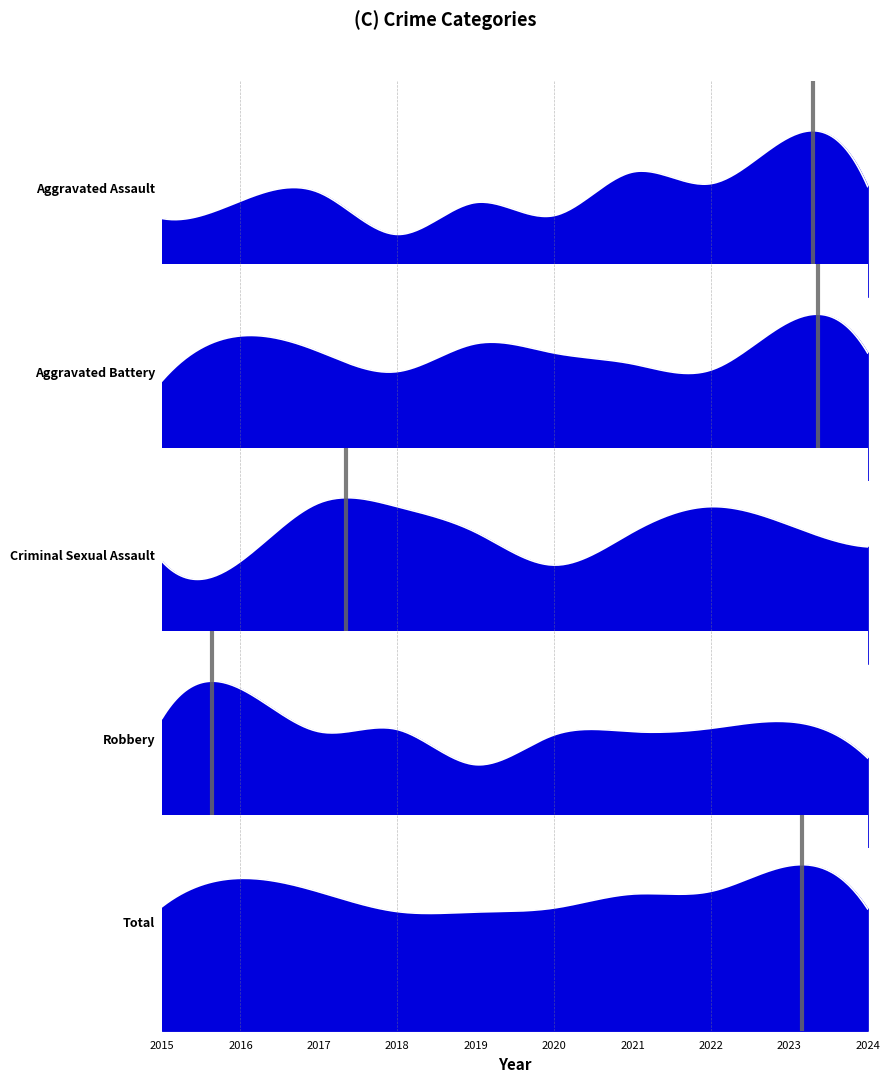

Reading left to right, what are all the values shown in this chart?

Aggravated Assault: 2015=54	2016=66	2017=72	2018=43	2019=65	2020=56	2021=86	2022=78	2023=110	2024=76
Aggravated Battery: 2015=64	2016=93	2017=83	2018=70	2019=88	2020=82	2021=75	2022=71	2023=102	2024=82
Criminal Sexual Assault: 2015=28	2016=28	2017=44	2018=43	2019=36	2020=27	2021=36	2022=43	2023=38	2024=32
Robbery: 2015=117	2016=144	2017=105	2018=107	2019=75	2020=102	2021=105	2022=108	2023=114	2024=81
Total: 2015=276	2016=339	2017=309	2018=265	2019=264	2020=273	2021=304	2022=310	2023=367	2024=271